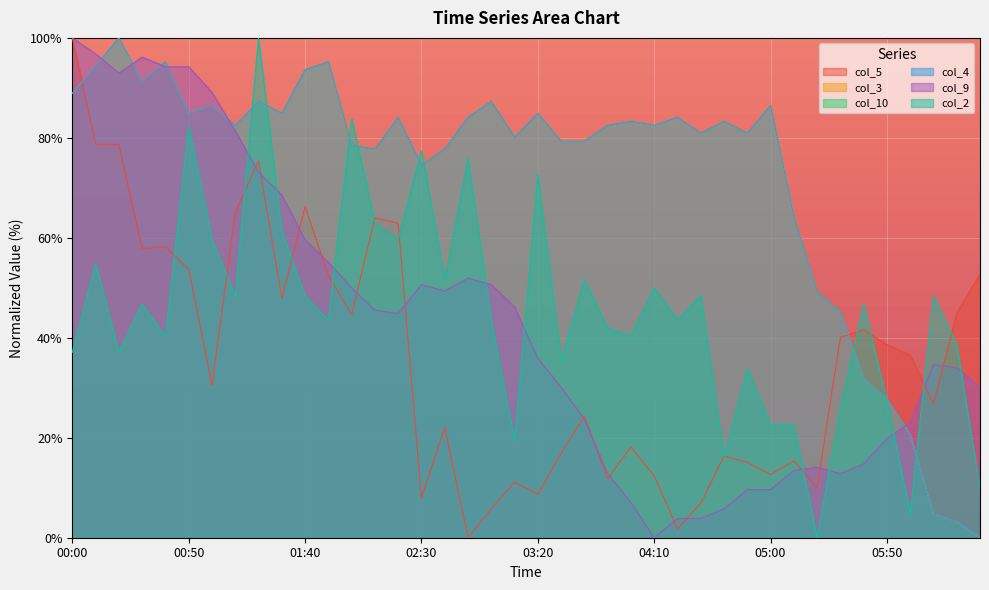

What is the value of the col_3 point at the 14th from the left?

88.9